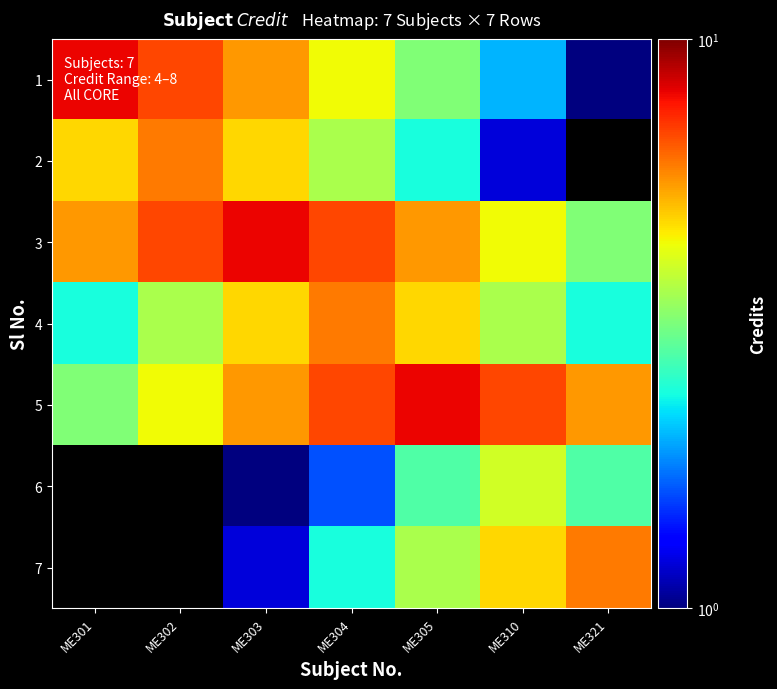

Reading left to right, what are all the values shown in this chart?

1: ME301=8.0	ME302=6.8	ME303=5.6	ME304=4.4	ME305=3.2	ME310=2.0	ME321=0.8
2: ME301=4.8	ME302=6.0	ME303=4.8	ME304=3.6	ME305=2.4	ME310=1.2	ME321=0.0
3: ME301=5.6	ME302=6.8	ME303=8.0	ME304=6.8	ME305=5.6	ME310=4.4	ME321=3.2
4: ME301=2.4	ME302=3.6	ME303=4.8	ME304=6.0	ME305=4.8	ME310=3.6	ME321=2.4
5: ME301=3.2	ME302=4.4	ME303=5.6	ME304=6.8	ME305=8.0	ME310=6.8	ME321=5.6
6: ME301=0.0	ME302=0.0	ME303=0.4	ME304=1.6	ME305=2.8	ME310=4.0	ME321=2.8
7: ME301=0.0	ME302=0.0	ME303=1.2	ME304=2.4	ME305=3.6	ME310=4.8	ME321=6.0